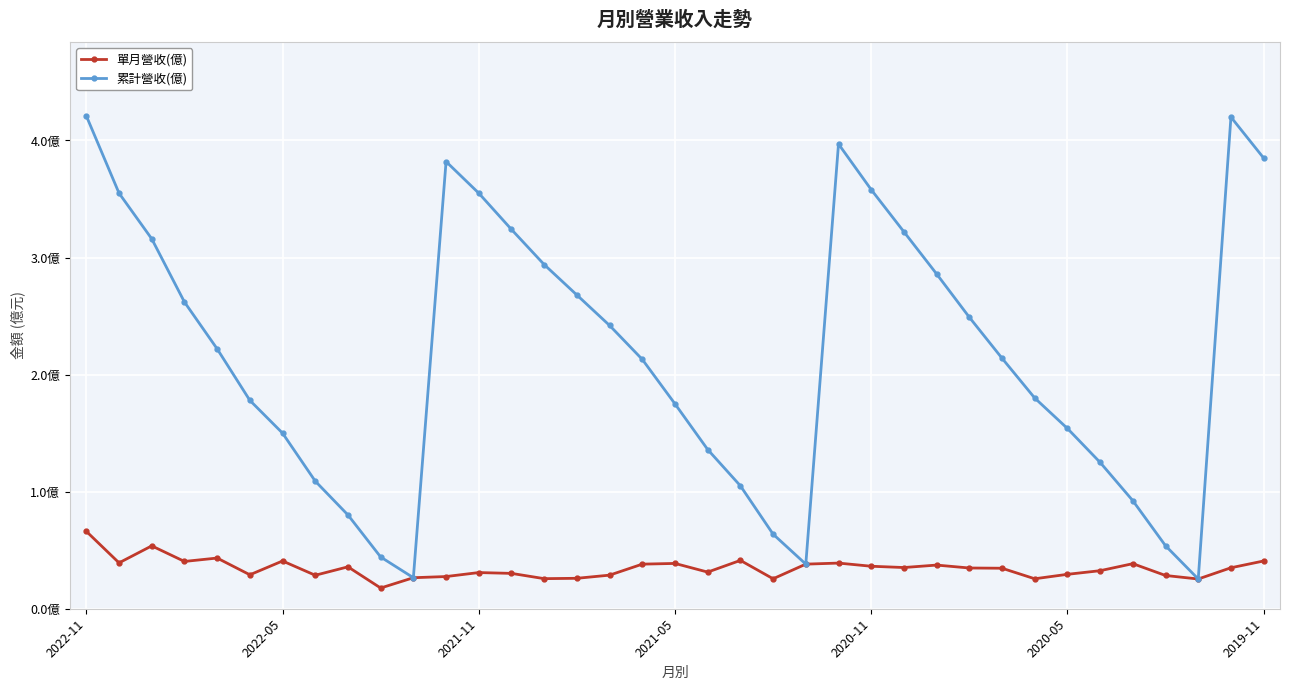

What are all the series names shown in the legend?

單月營收(億), 累計營收(億)